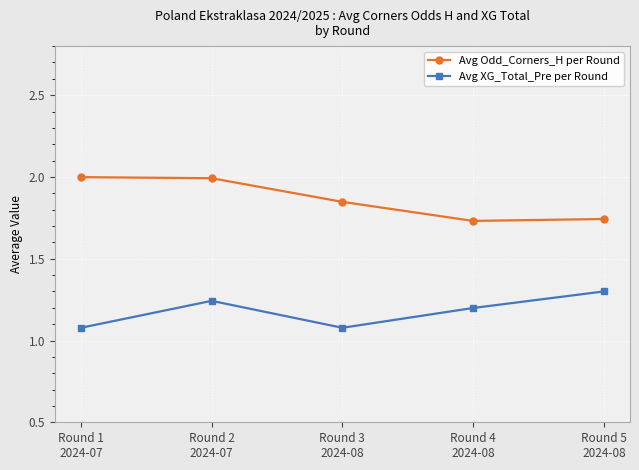

What is the smallest value displayed?

1.1